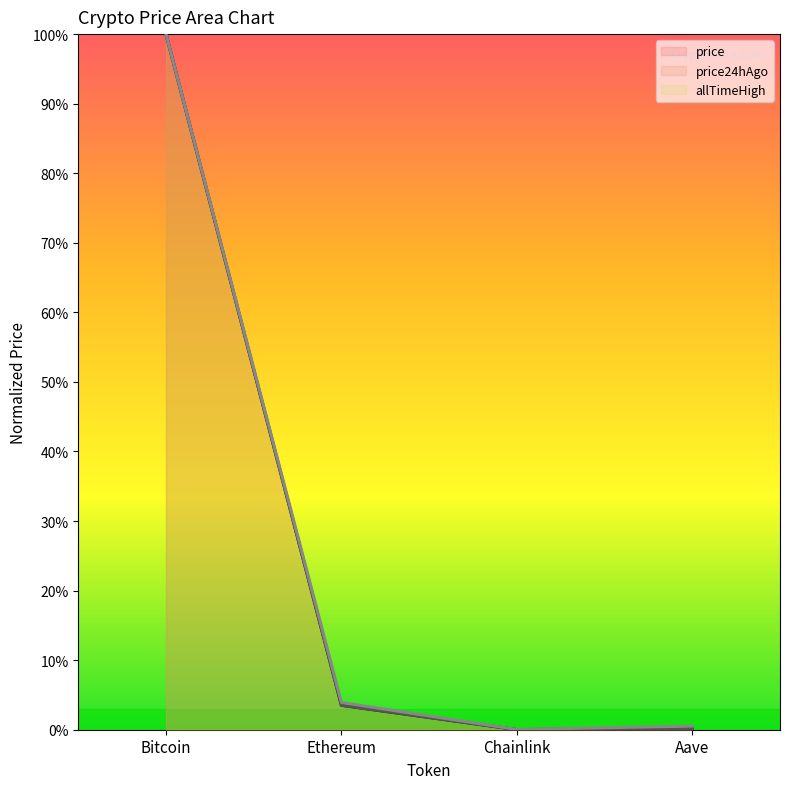

At which label is price closest to 50?

Ethereum